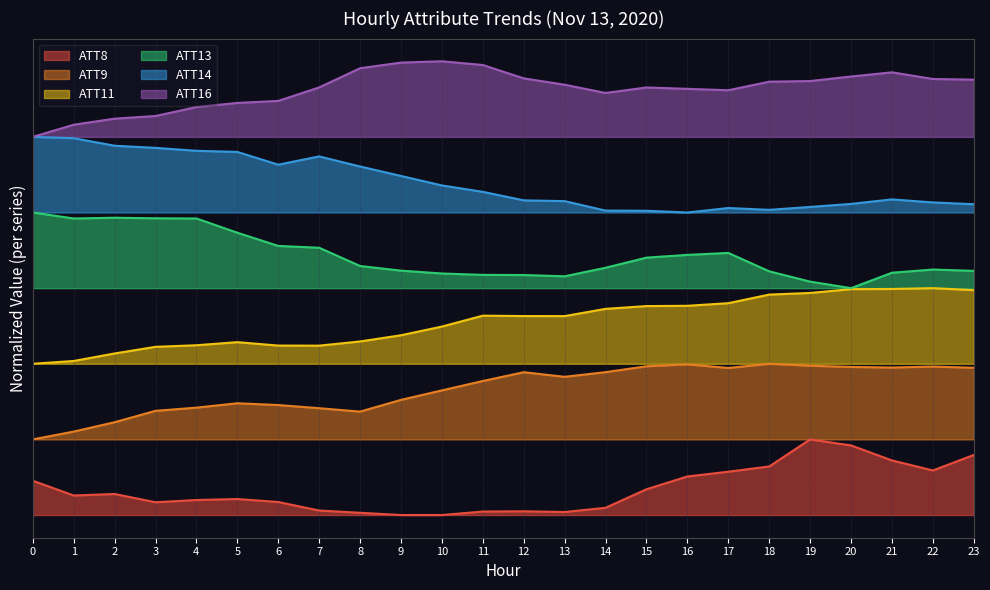

What is the value of the ATT16 point at the 23rd from the left?

5.8